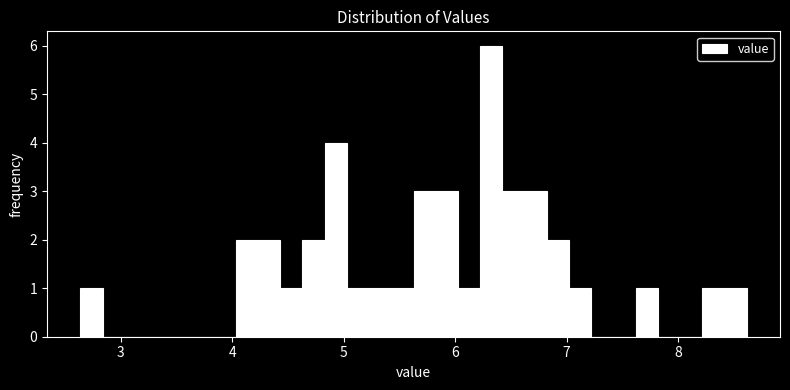

Around what value on the x-axis is the tallest bar? Give the approximate position of its centre, as read against the axis.

6.3